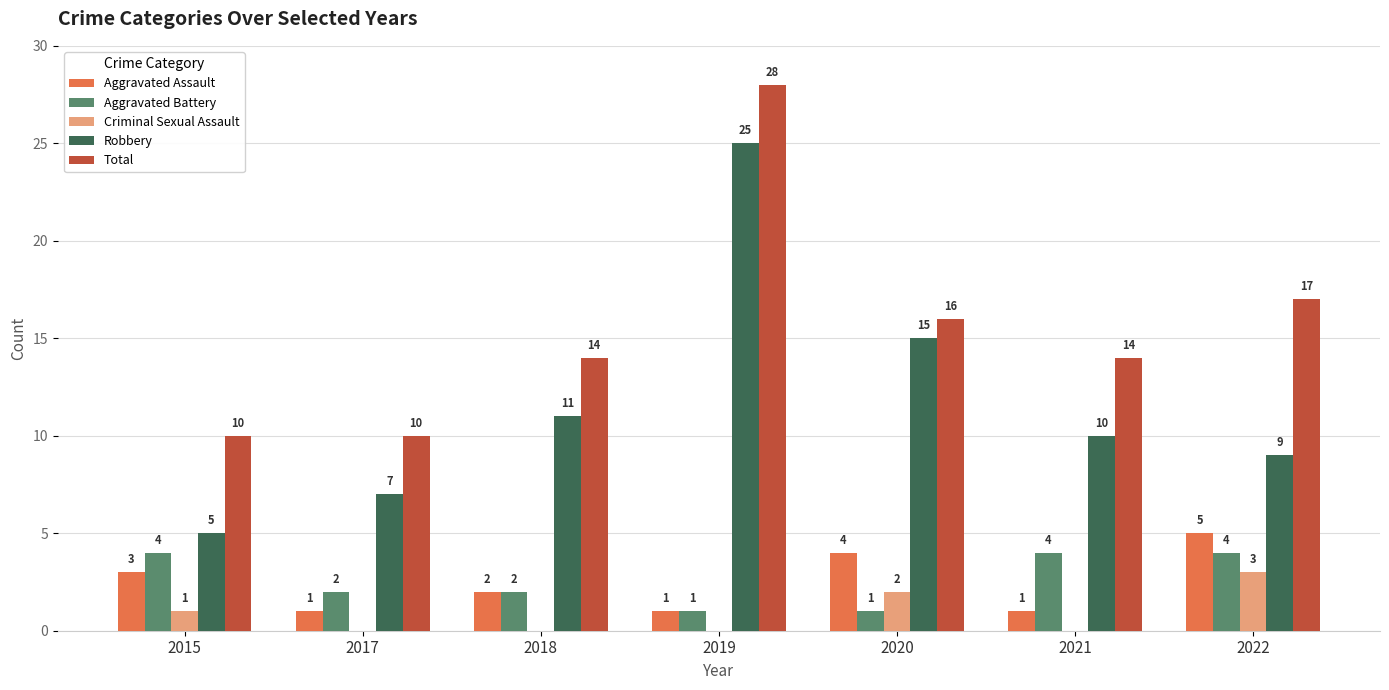

Is it true that Aggravated Battery equals 4 at 2015?

True